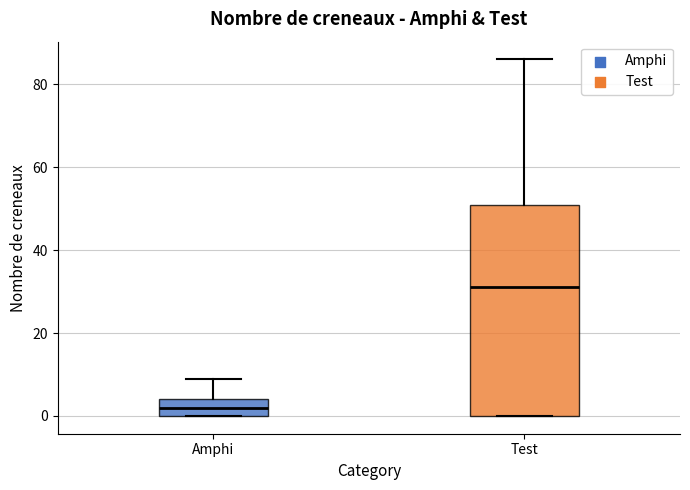

Which box's median line is the highest?

Test